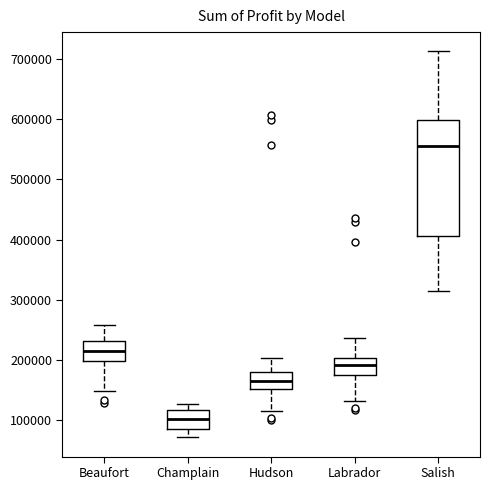

Which box is the tallest, from its lower edge to its upper edge?

Salish